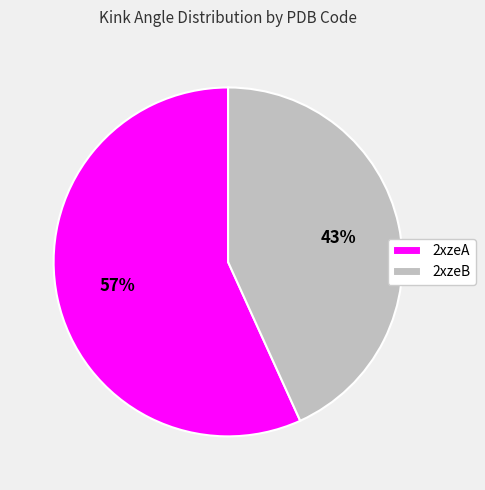

Between 2xzeA and 2xzeB, which is larger?

2xzeA